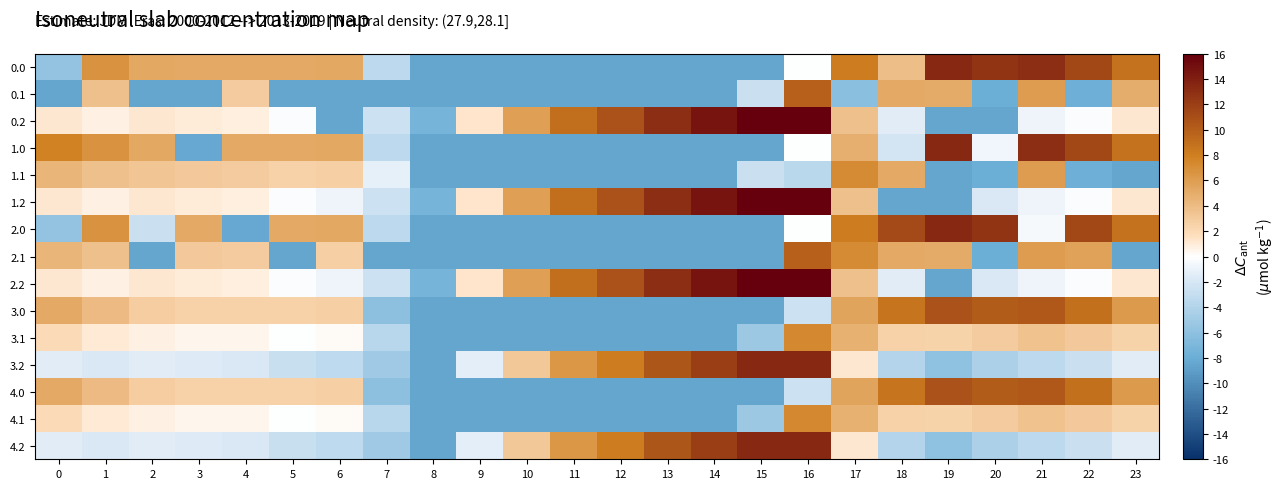

Which has a higher value, 14 or 2?

2